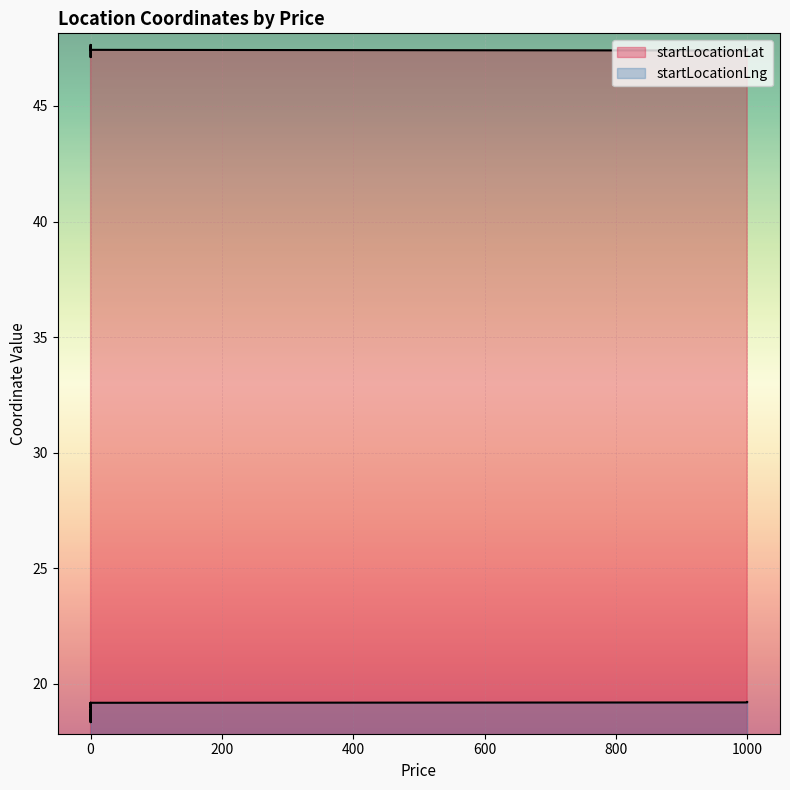

Between 0 and 0, which series saw the biggest shift?

startLocationLat